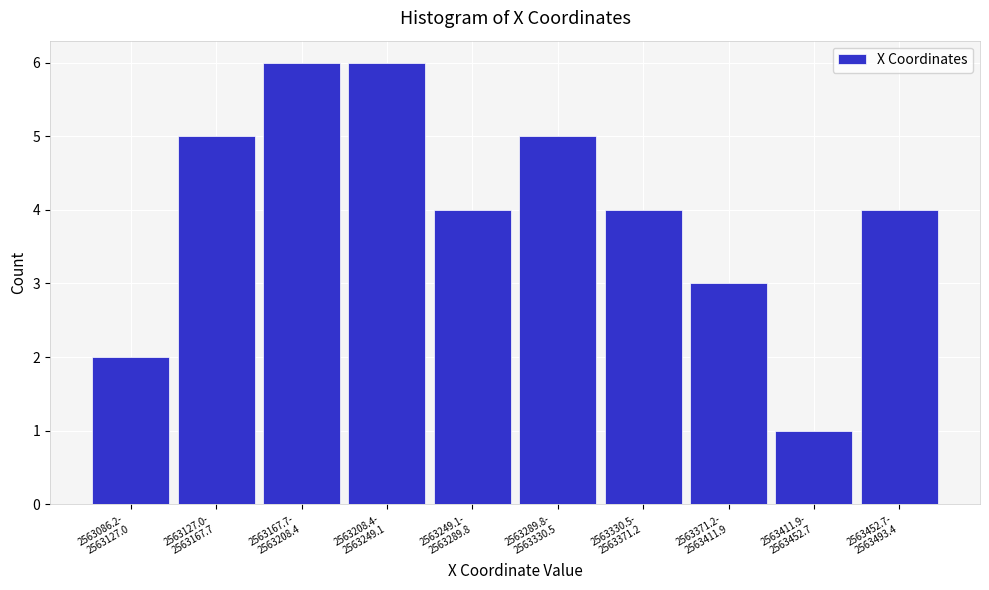

Reading right to left, transcribe all the data shown in this chart.

4	1	3	4	5	4	6	6	5	2